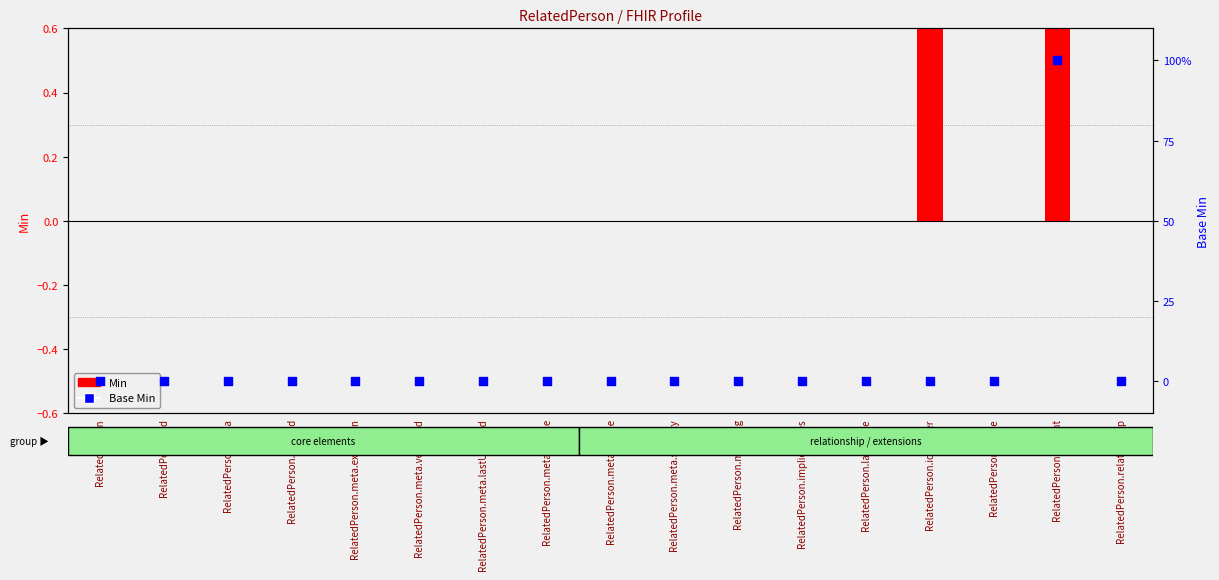

What are all the series names shown in the legend?

Min, Base Min